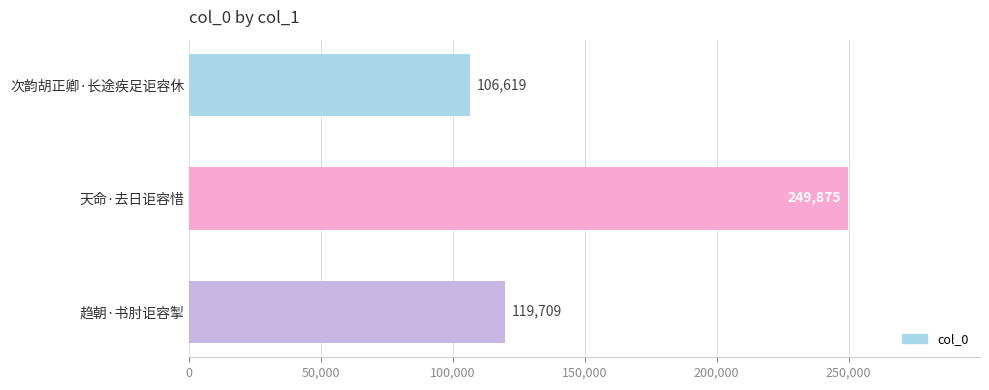

Reading bottom to top, extract all data points from this chart.

趋朝·书肘讵容掣=119709	天命·去日讵容惜=249875	次韵胡正卿·长途疾足讵容休=106619